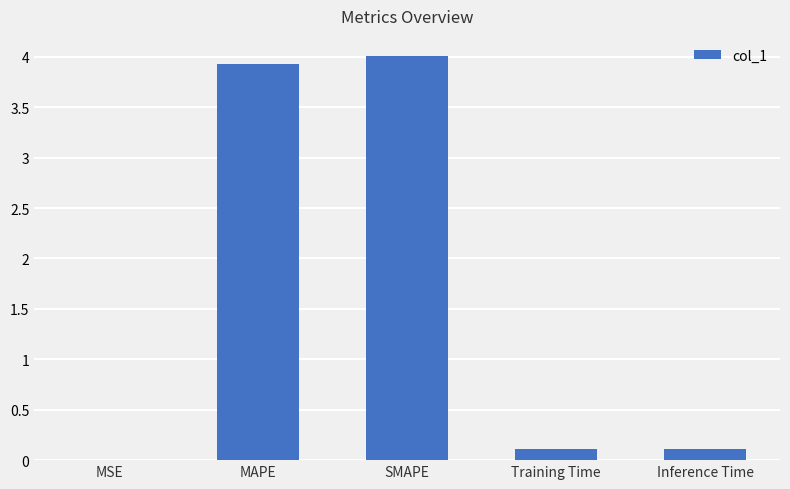

The chart shows a value of 0.1 at Inference Time. True or false?

True